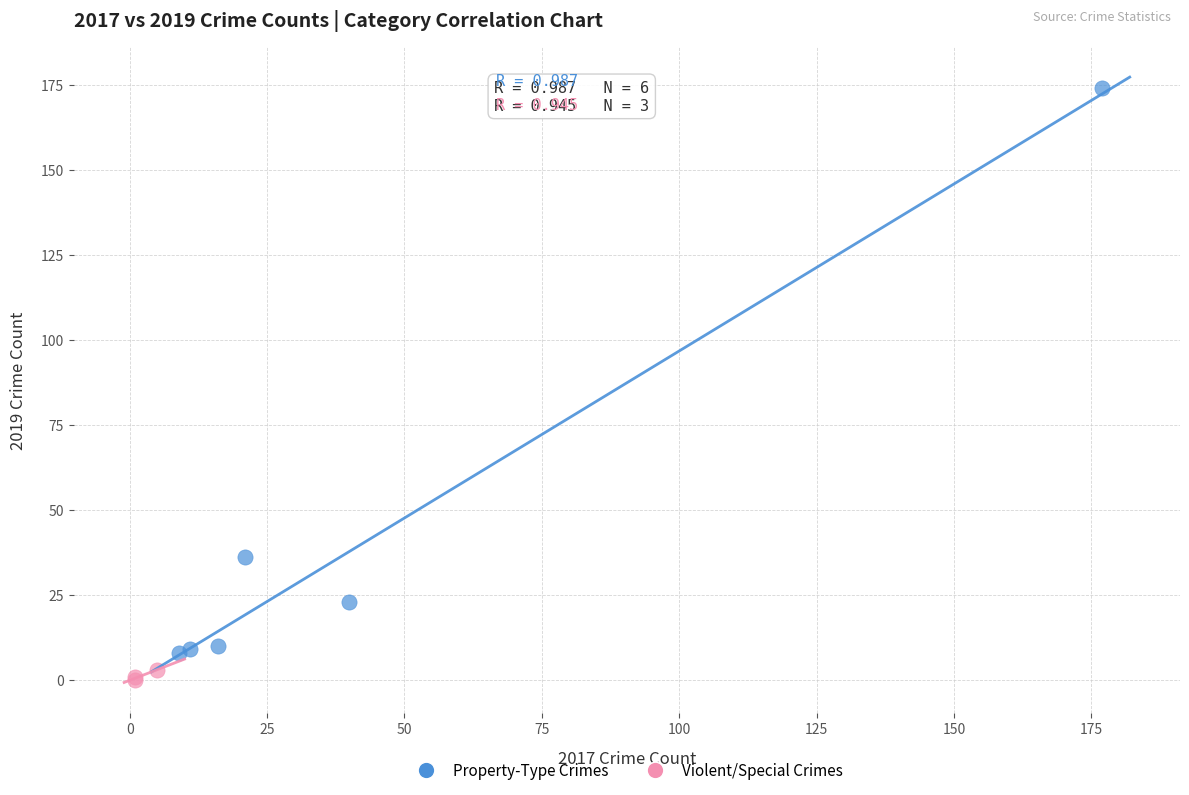

Which series reaches the minimum Y coordinate?

Violent/Special Crimes